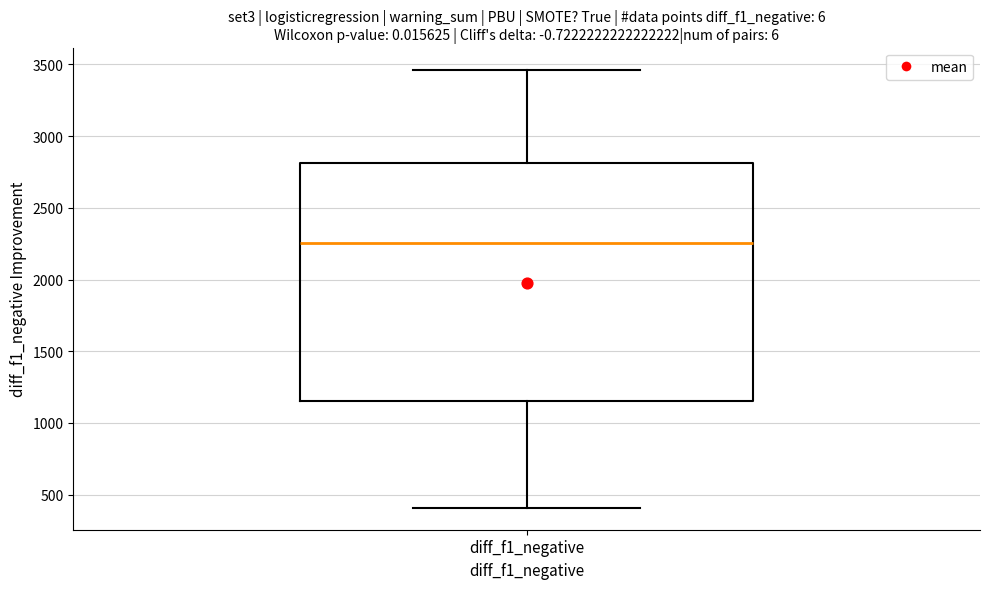

Read this box plot against the y-axis: the position of the median line, the range covered by the box, and the ends of both whiskers. The values are not printed on the chart, so give them approximately, as read against the axis.

median 2250, box 1150 to 2800, whiskers 400 to 3450